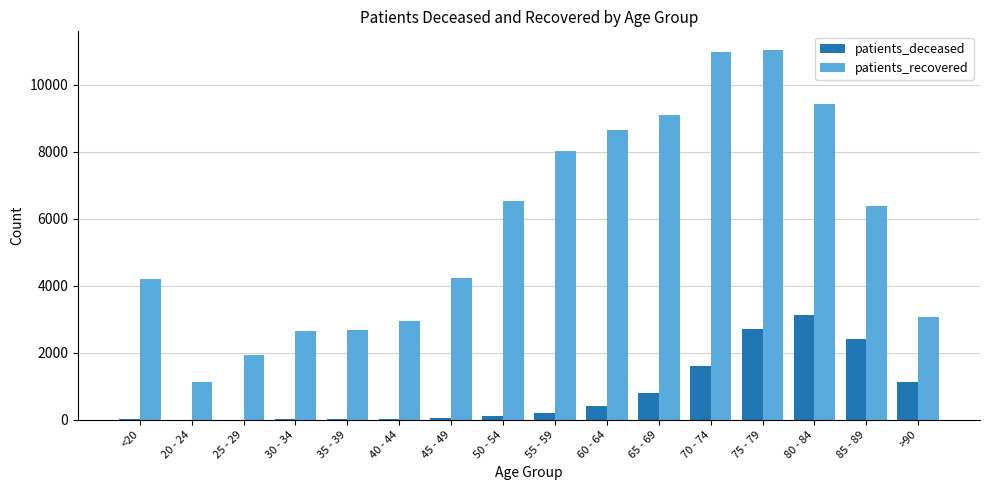

What is the greatest value displayed?

11047